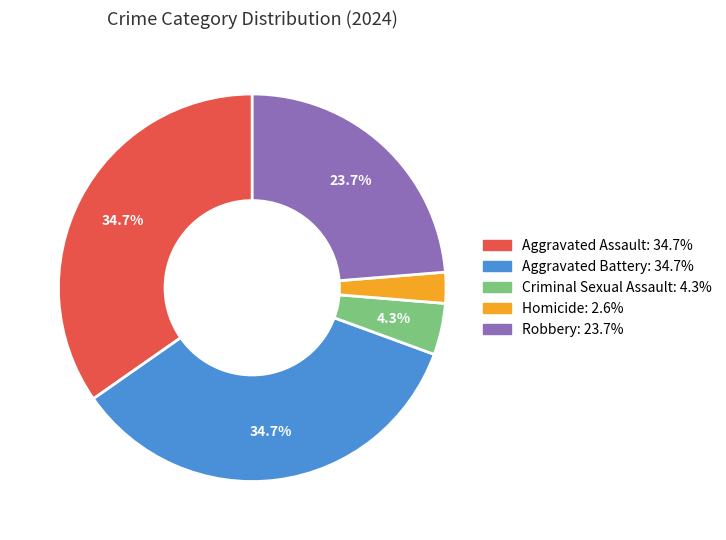

Which slice is the smallest?

Homicide